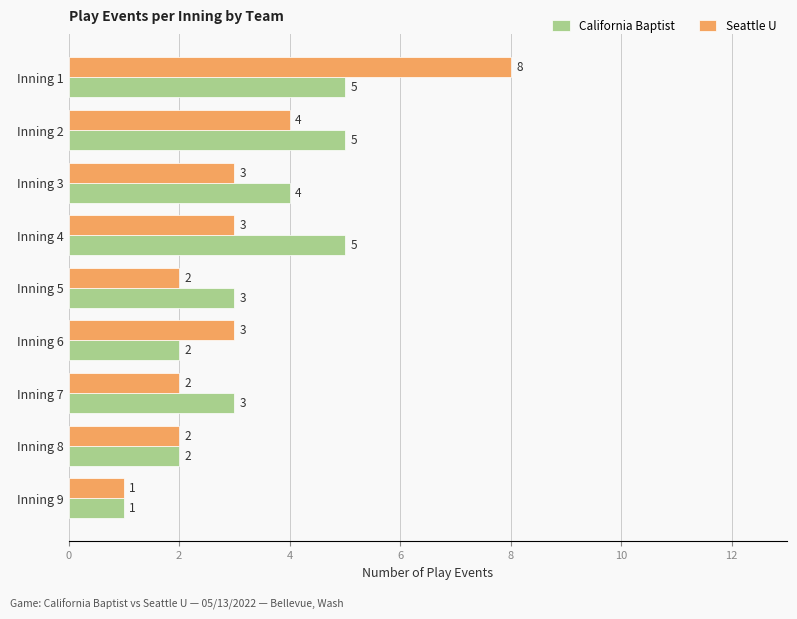

What are all the series names shown in the legend?

California Baptist, Seattle U